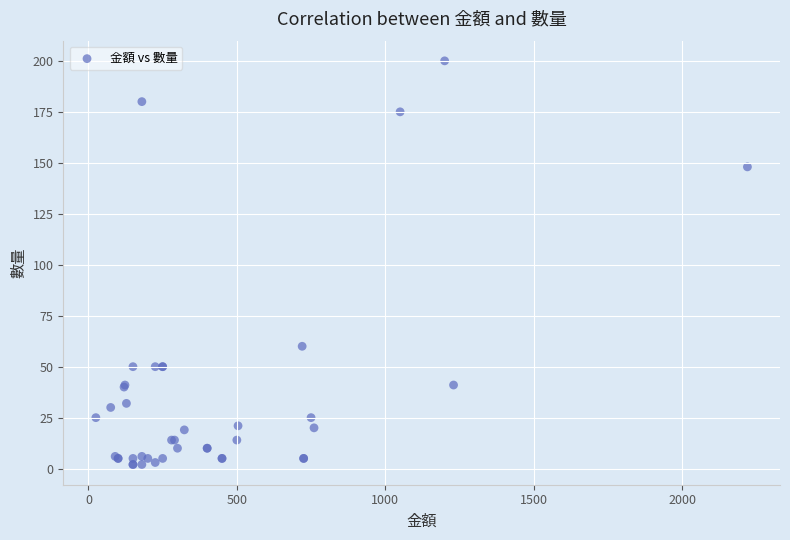

What Y value in the scatter plot is closest to 101?

60